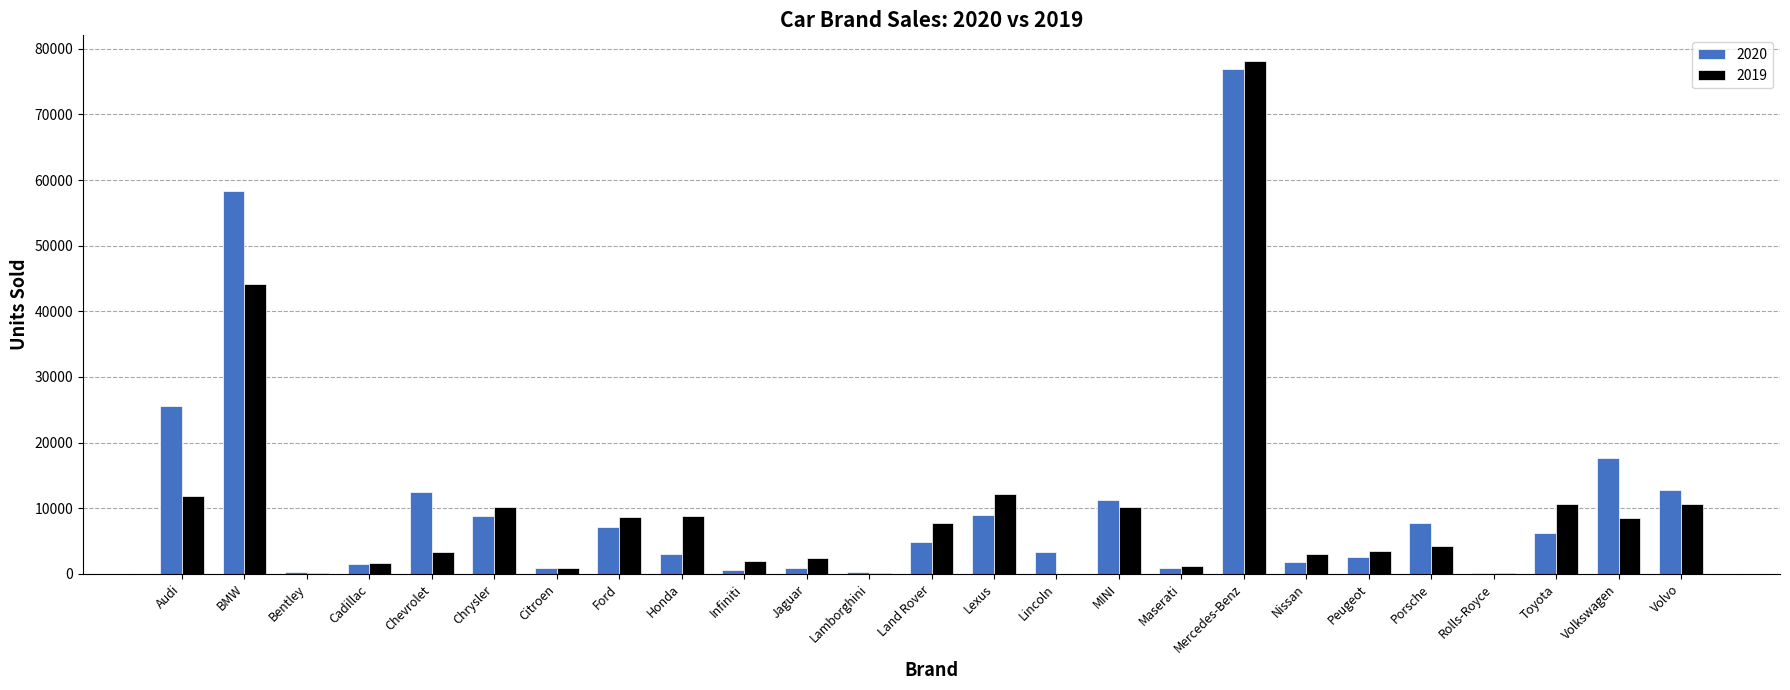

At which label is 2019 closest to 39066?

BMW